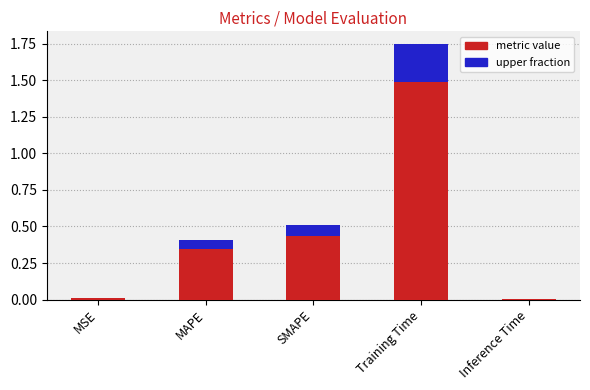

Where is the data nearest to the value 0?

Inference Time